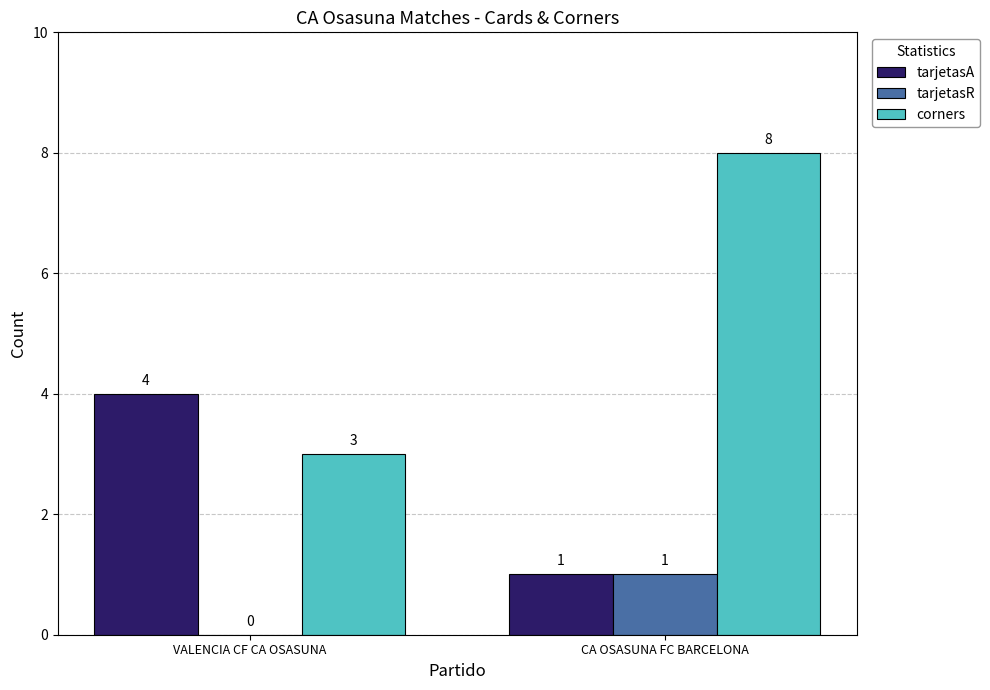

Which series changed the most between VALENCIA CF CA OSASUNA and CA OSASUNA FC BARCELONA?

corners